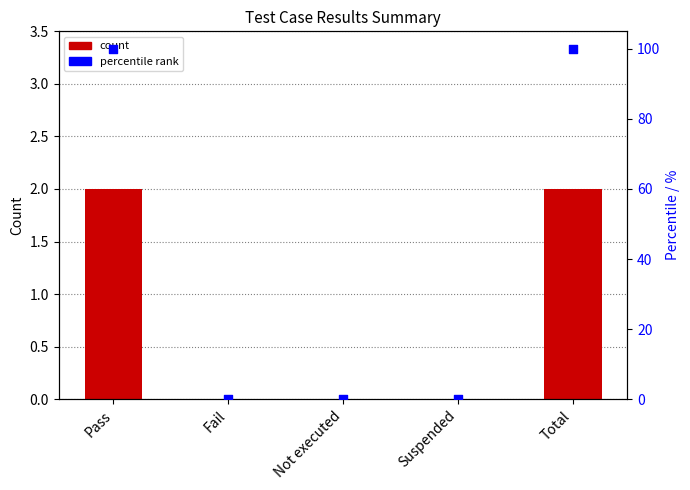

At which category is the sum across all series the highest?

Pass